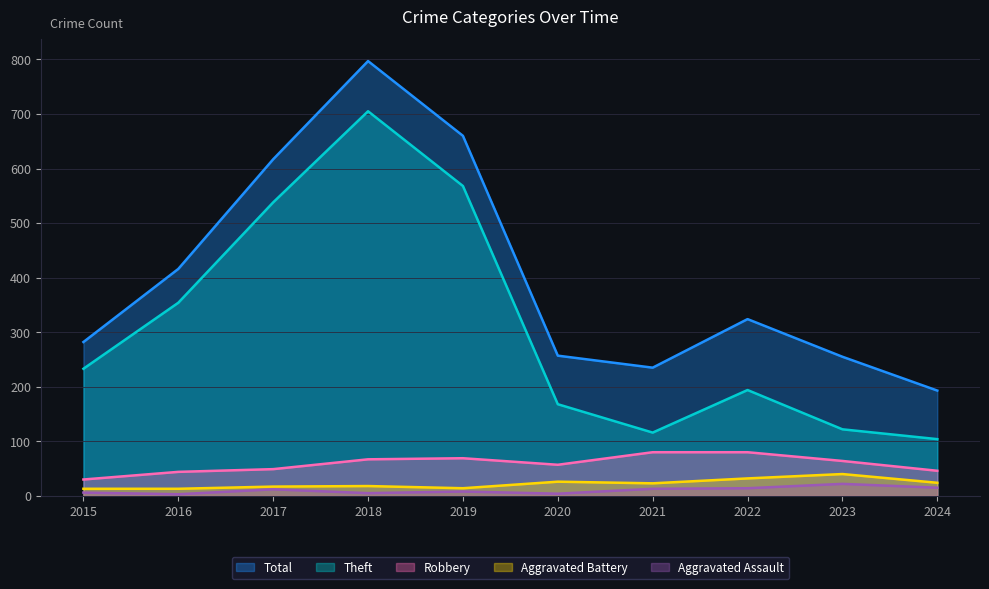

What is the value of the Aggravated Assault point at the 3rd from the left?

12